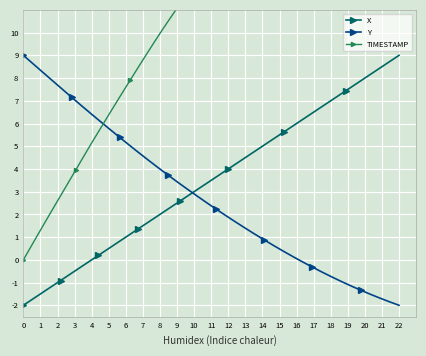

What is the lowest value of the X series?

-2.0